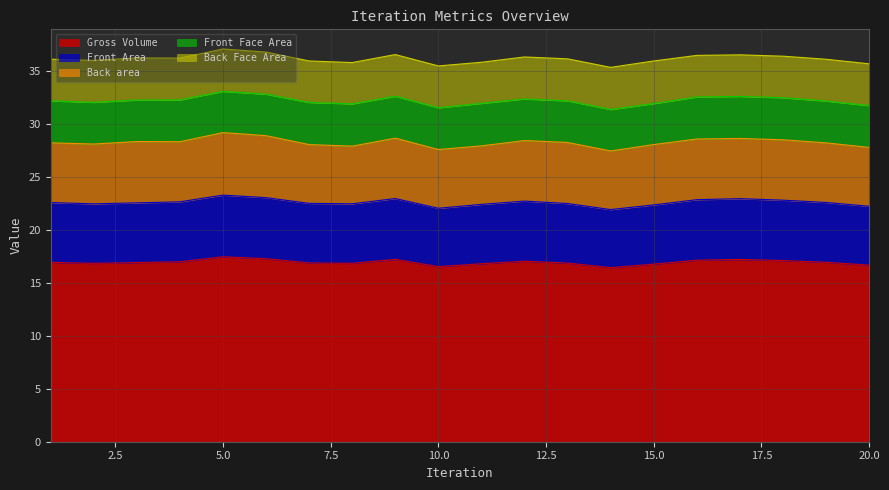

At 18, list the series in order from largest to smallest.

Gross Volume, Front Area, Back area, Front Face Area, Back Face Area